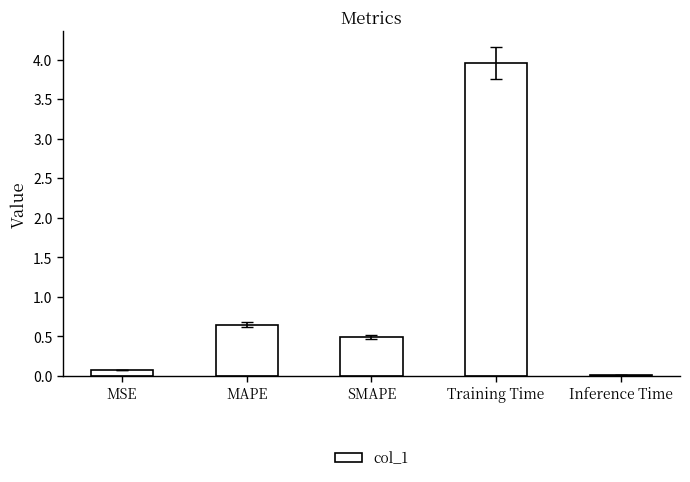

What is the difference between the maximum and minimum values?

3.9